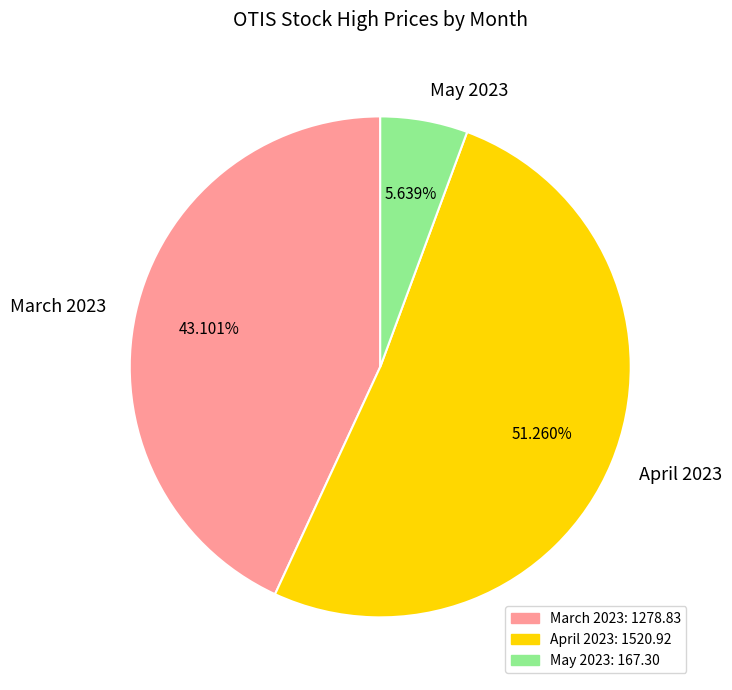

Combined, do March 2023 and April 2023 account for over 50%?

Yes